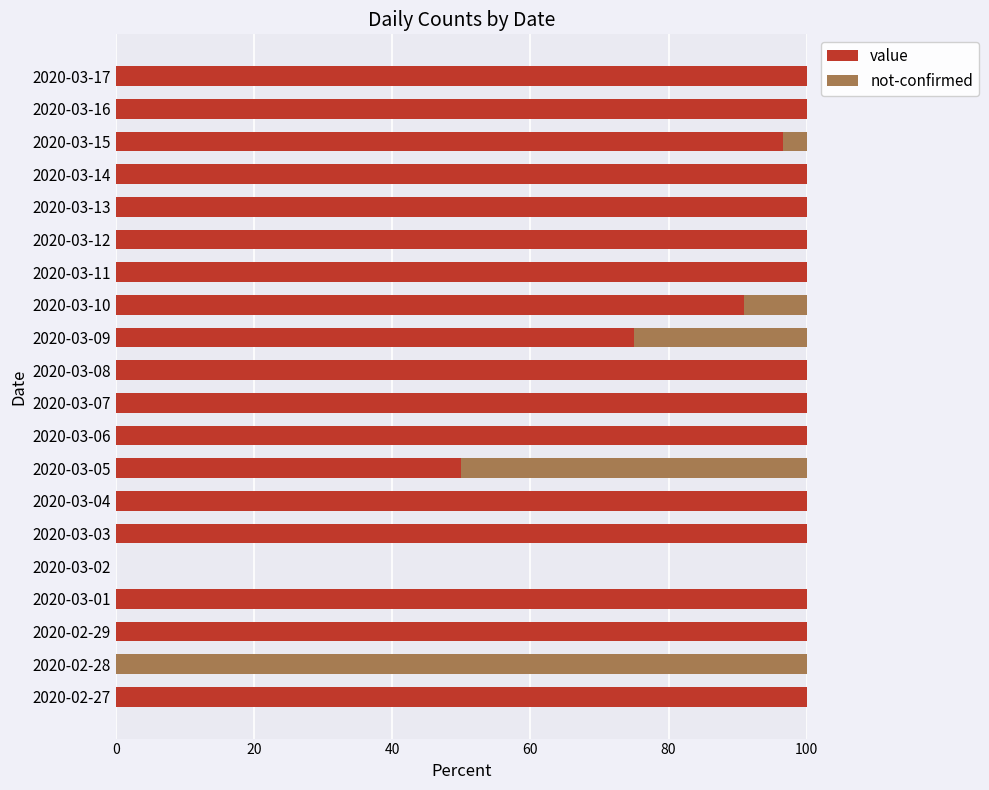

What is the sum of the value values at 2020-02-27 and 2020-03-04?

200.0